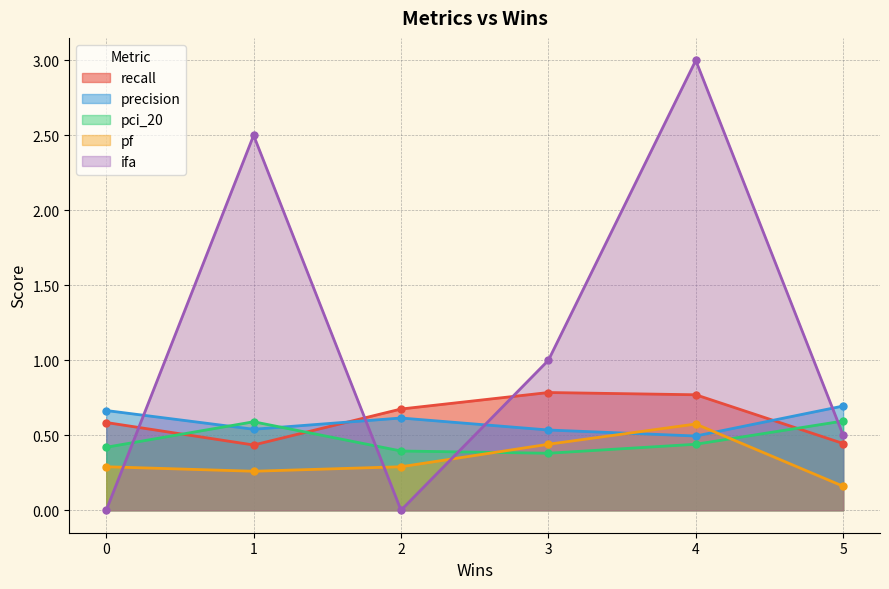

The pci_20 series shows 0.7 at 0. True or false?

False